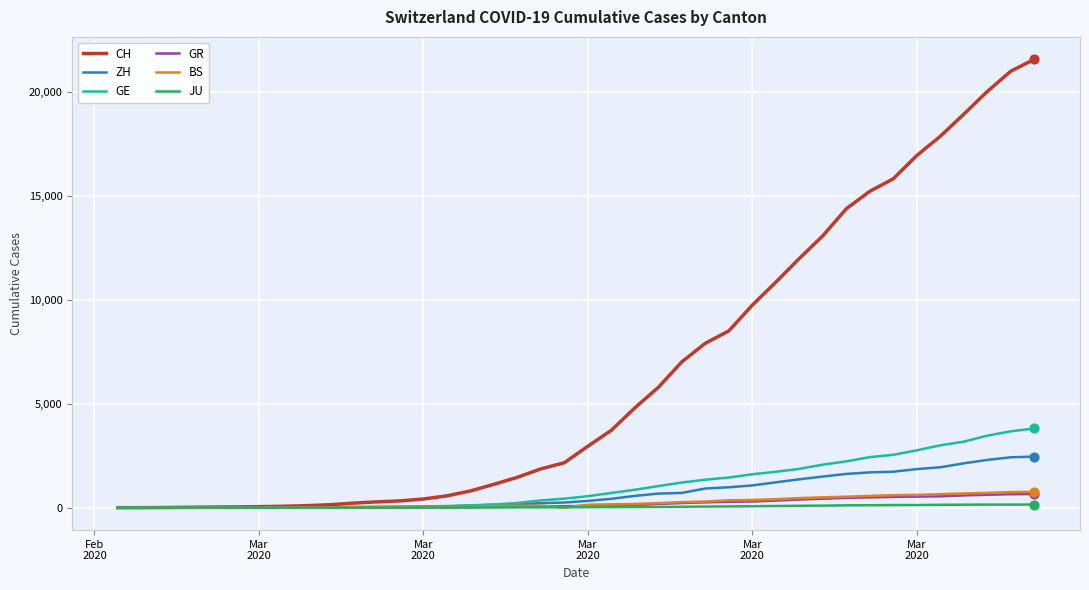

Which series has the largest total across all categories?

CH